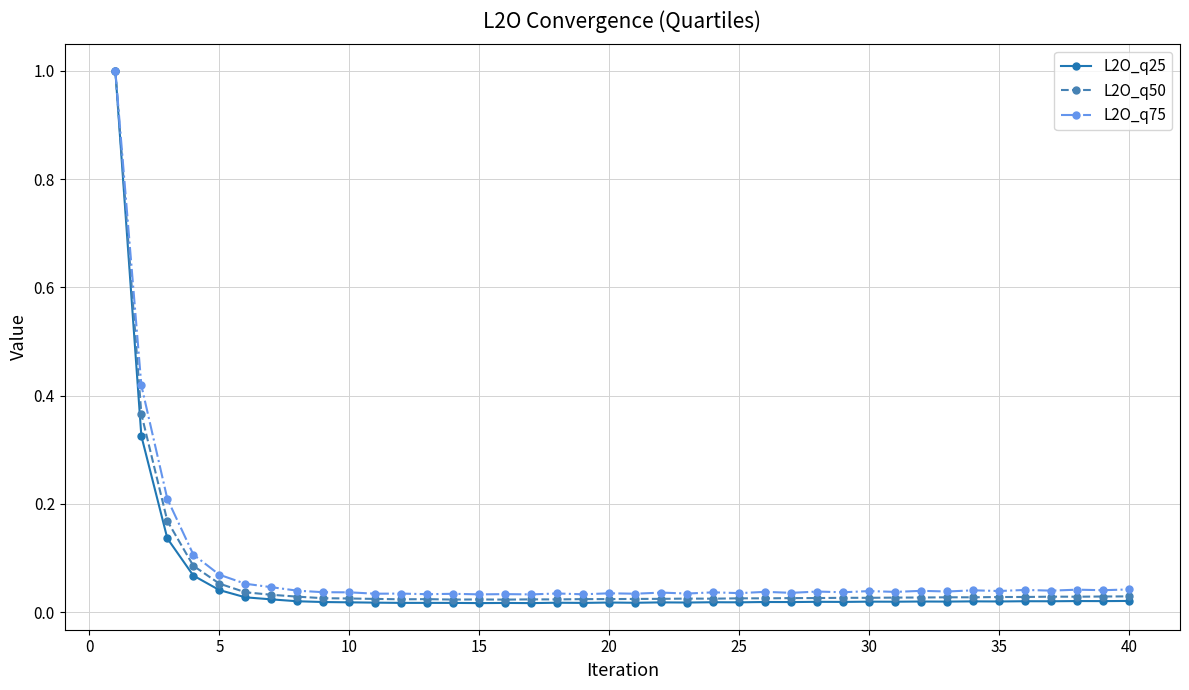

Does the chart display data point markers on the line(s)?

Yes